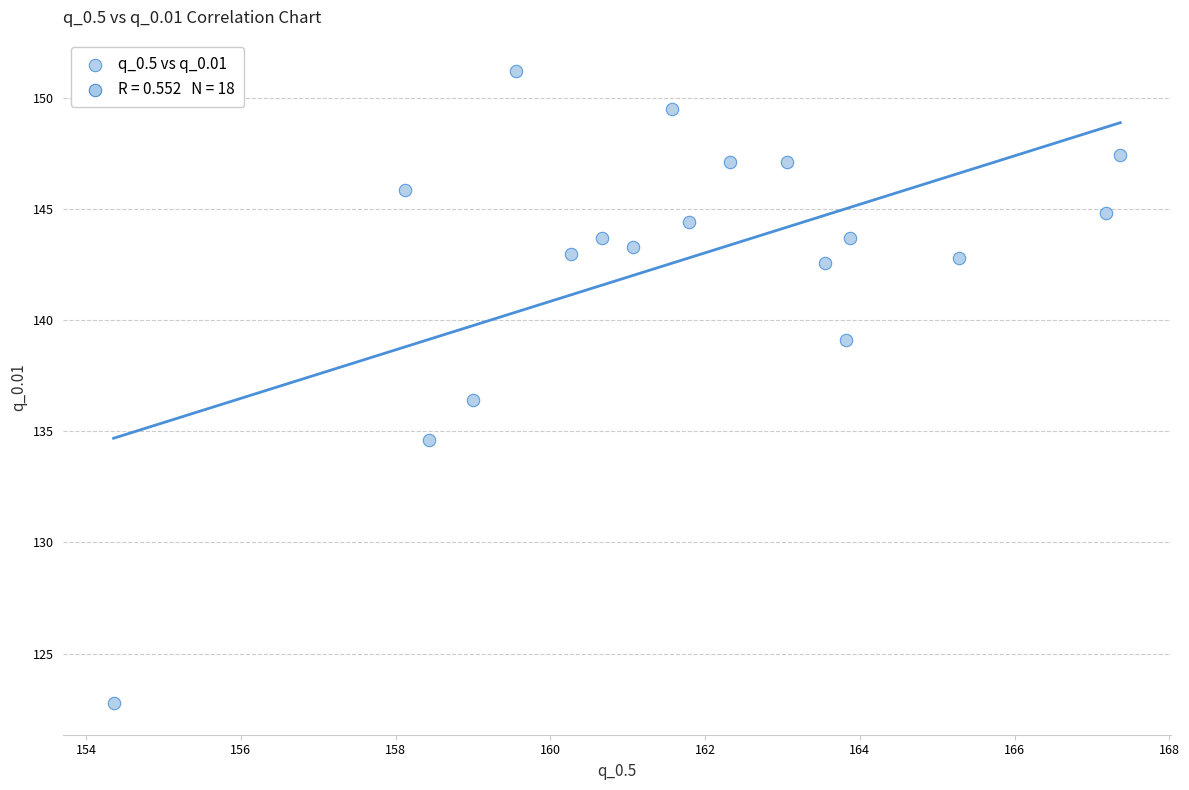

What Y value in the scatter plot is closest to 136?

136.4